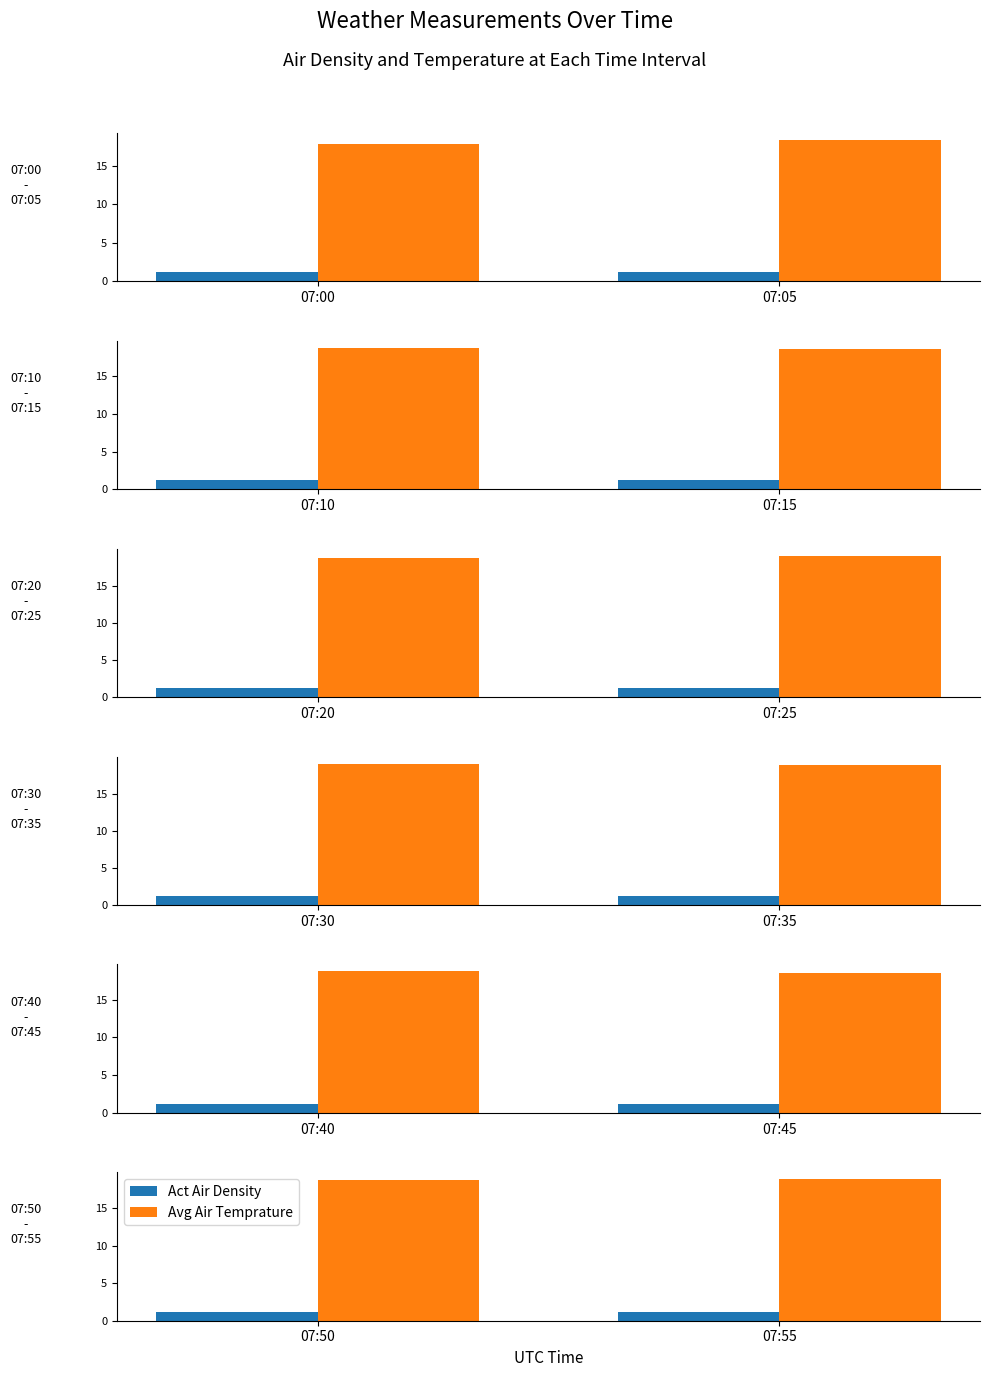

Which series has the largest total across all categories?

Avg Air Temprature